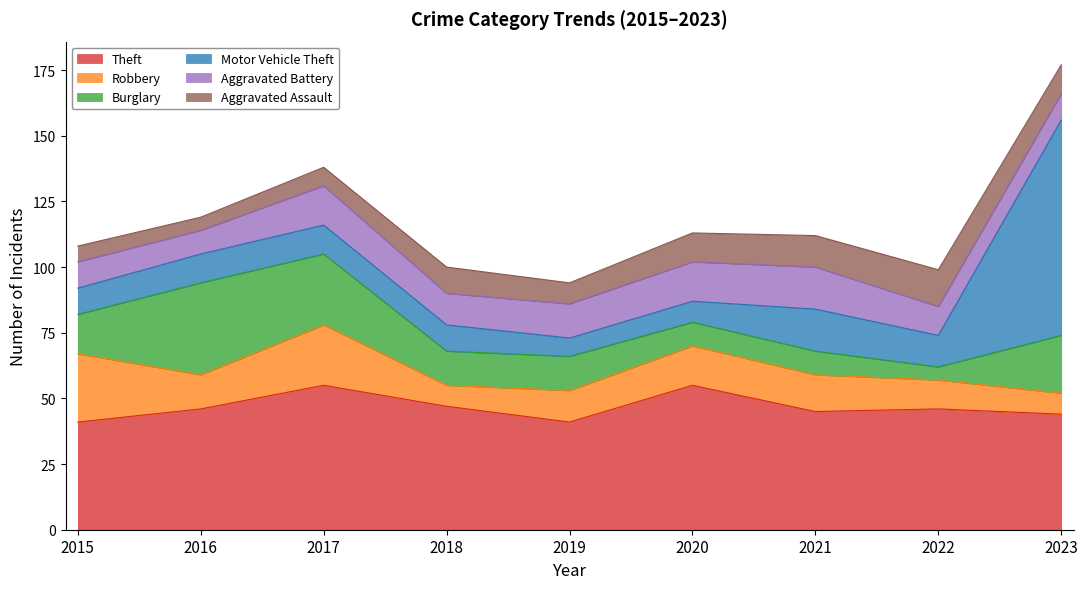

Does the chart display data point markers on the line(s)?

No